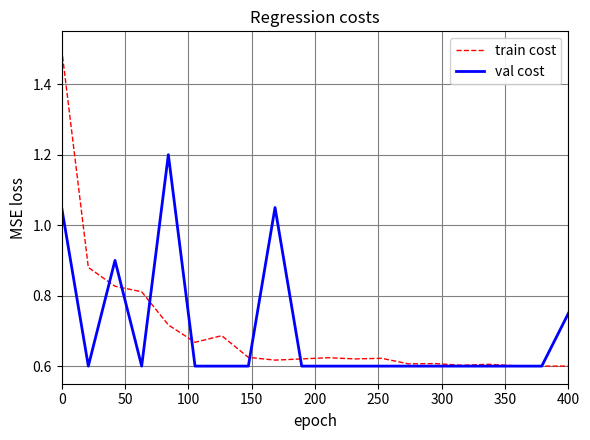

Is this an area chart (filled region under the line)?

No